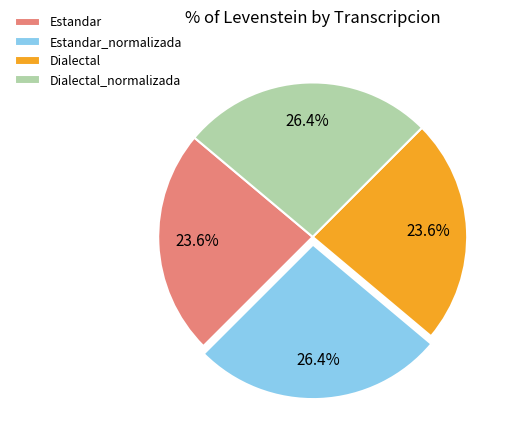

To the nearest percent, what is the combined percentage of Estandar_normalizada and Dialectal?

50%